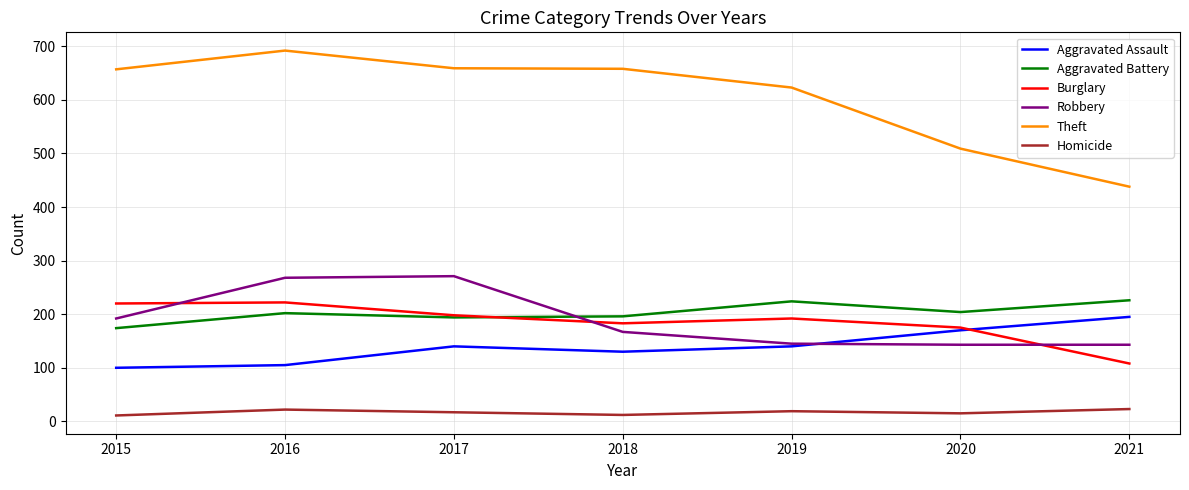

Is it true that Theft equals 657 at 2015?

True